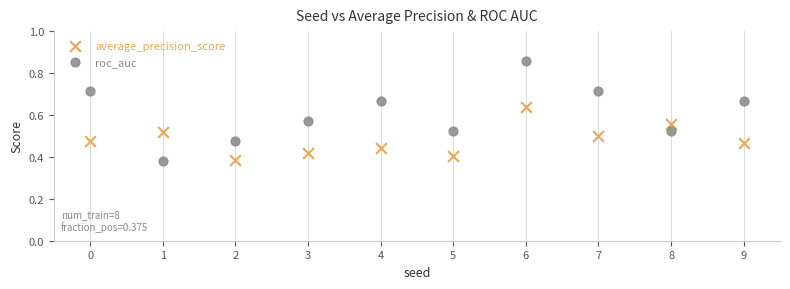

Which series has the largest Y range (max minus min)?

roc_auc